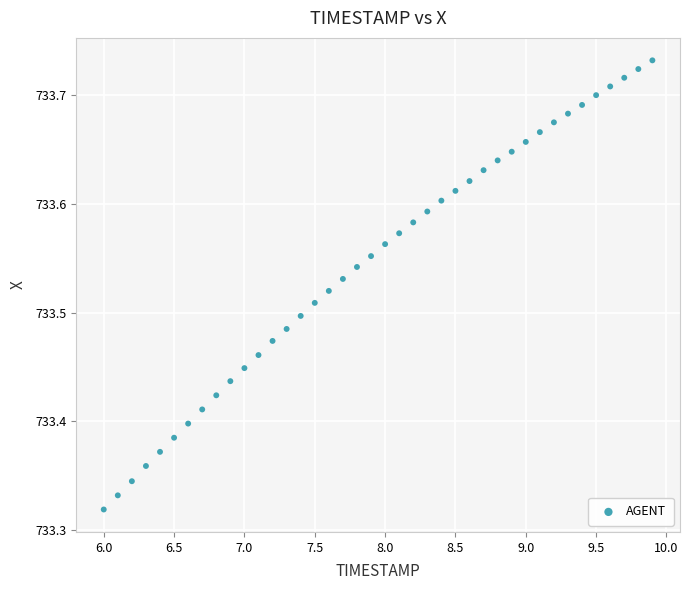

What is the range of Y values (max minus min)?

0.4